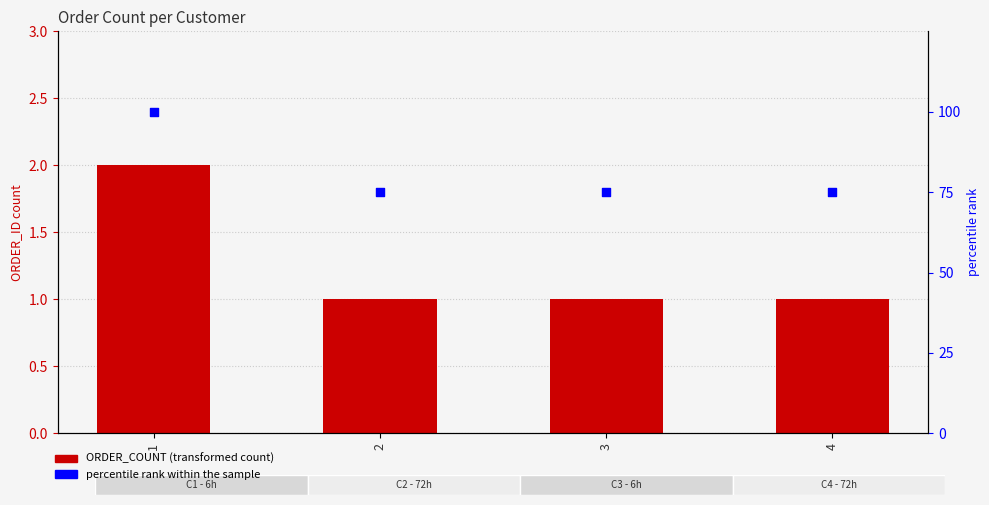

Which series reaches the maximum Y coordinate?

percentile rank within the sample